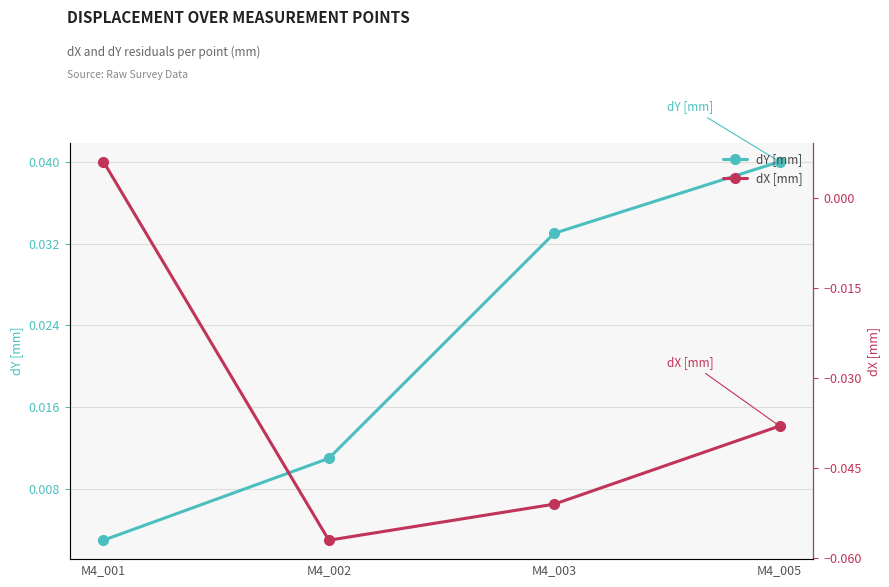

How many data points does each series have?

4